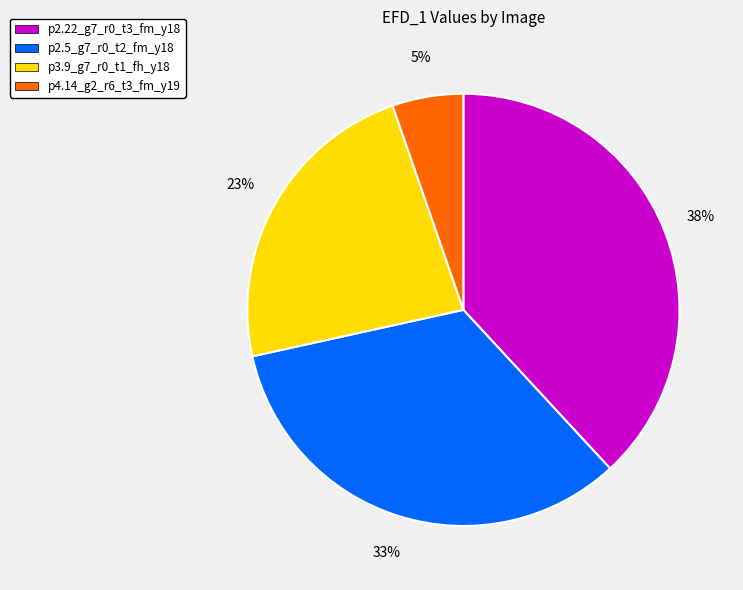

To the nearest percent, what is the difference between the p3.9_g7_r0_t1_fh_y18 and p2.22_g7_r0_t3_fm_y18 slice percentages?

15%